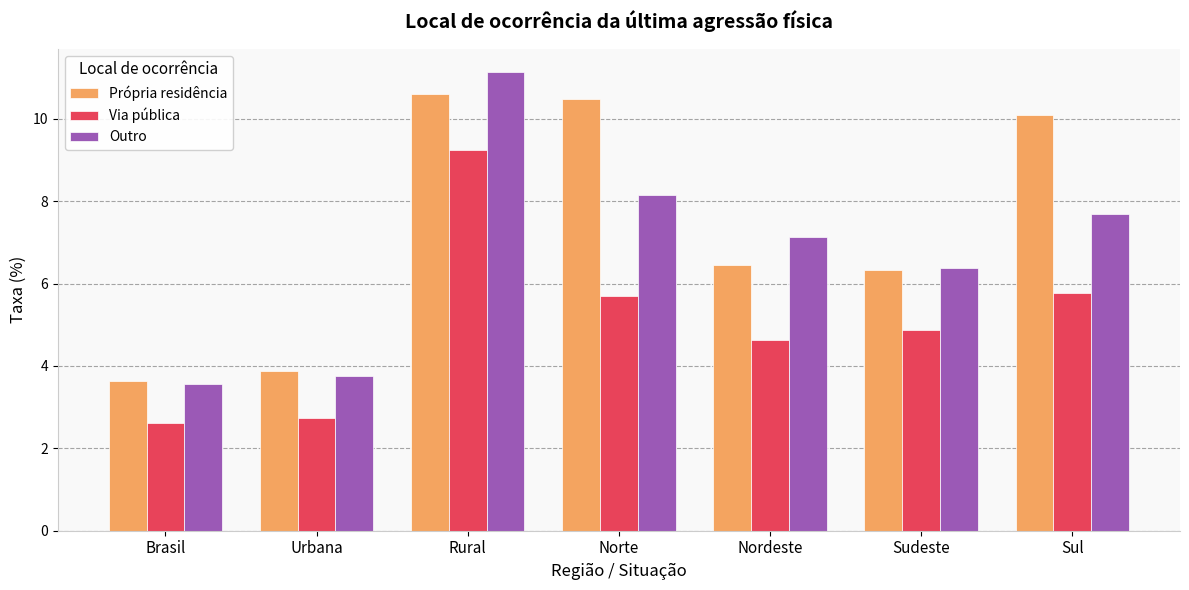

Rank the series at Nordeste from highest to lowest value.

Outro, Própria residência, Via pública